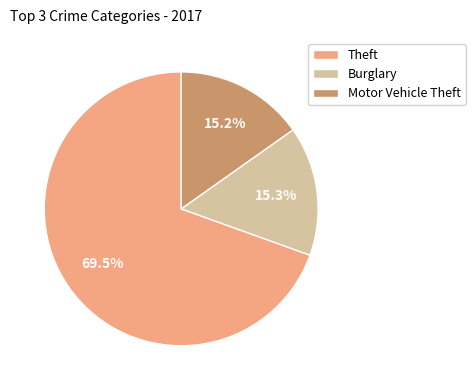

Between Burglary and Theft, which is larger?

Theft